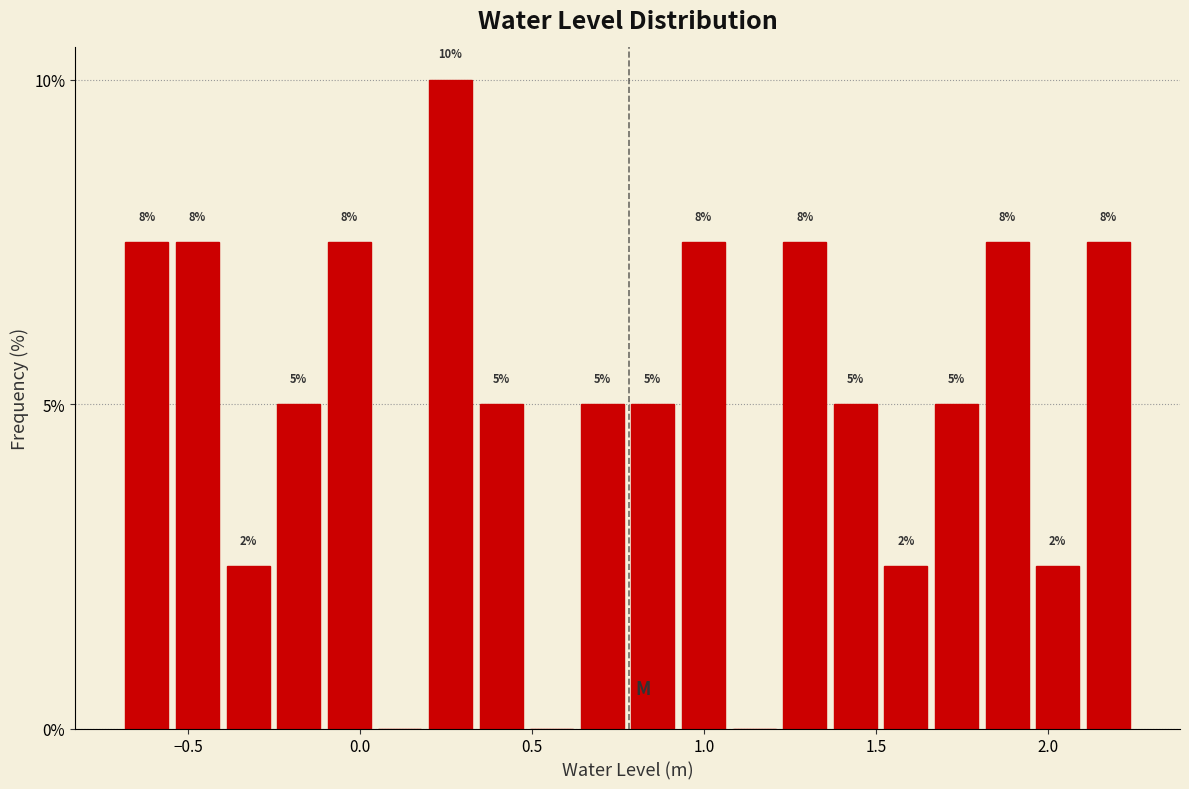

Around what value on the x-axis is the tallest bar? Give the approximate position of its centre, as read against the axis.

0.25